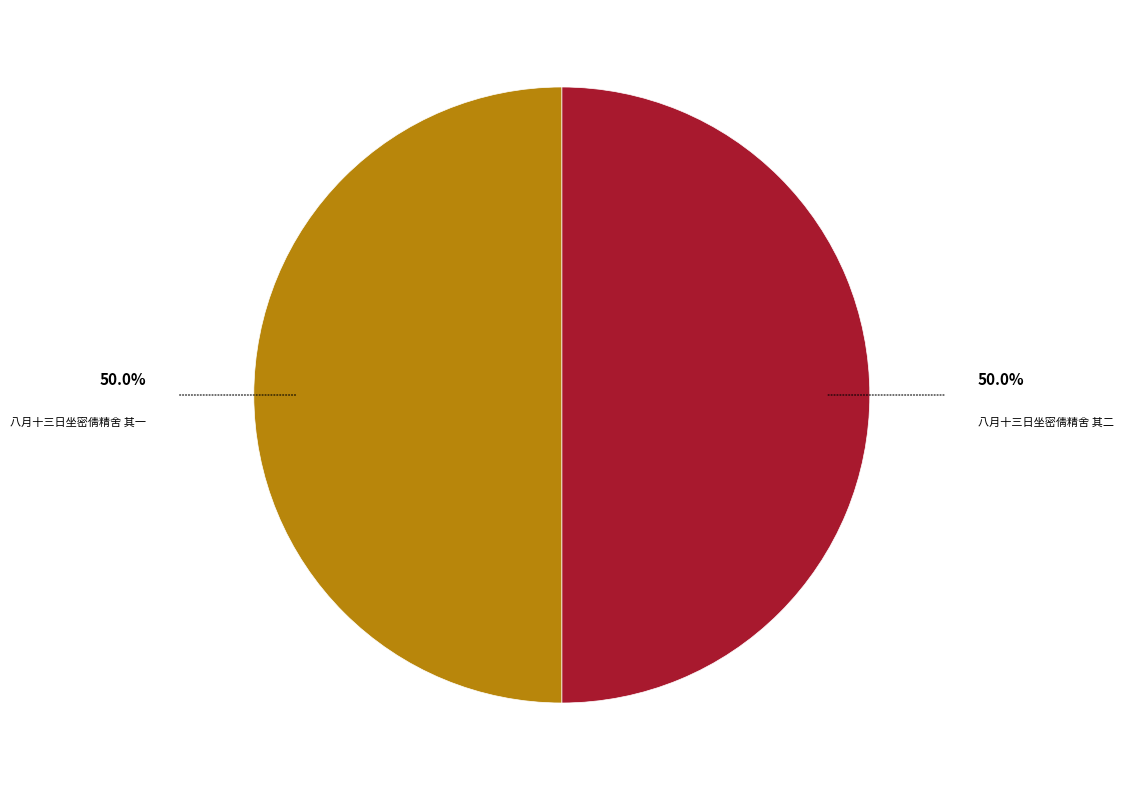

What is the smallest slice in the pie chart?

八月十三日坐密倩精舍 其一